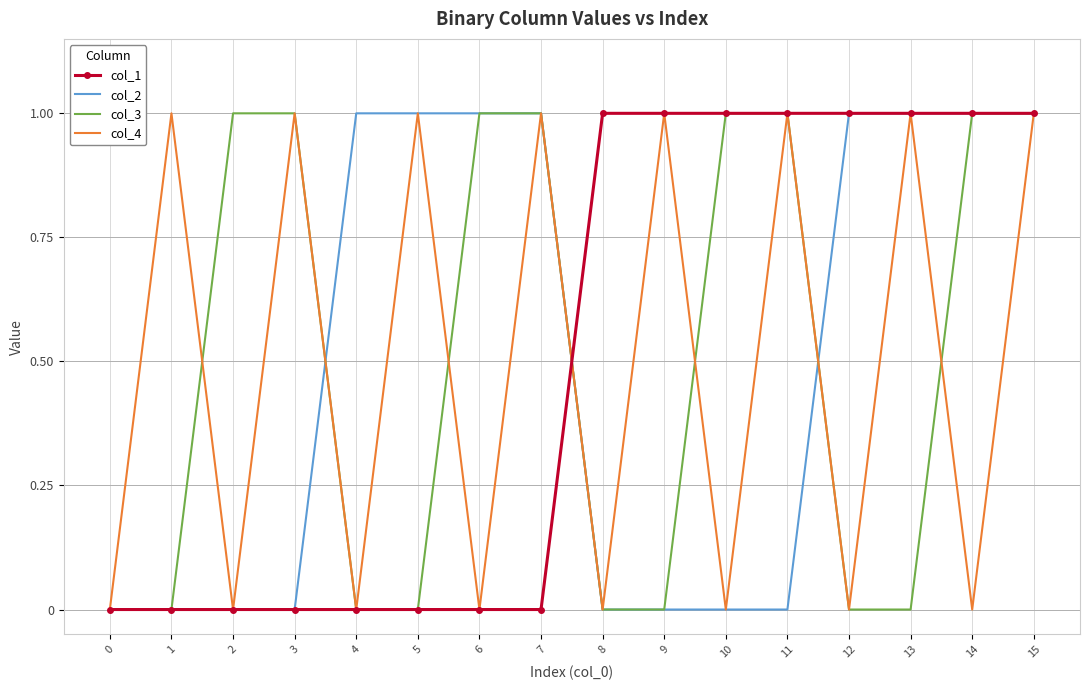

The value of col_1 at 6 is 0. True or false?

True